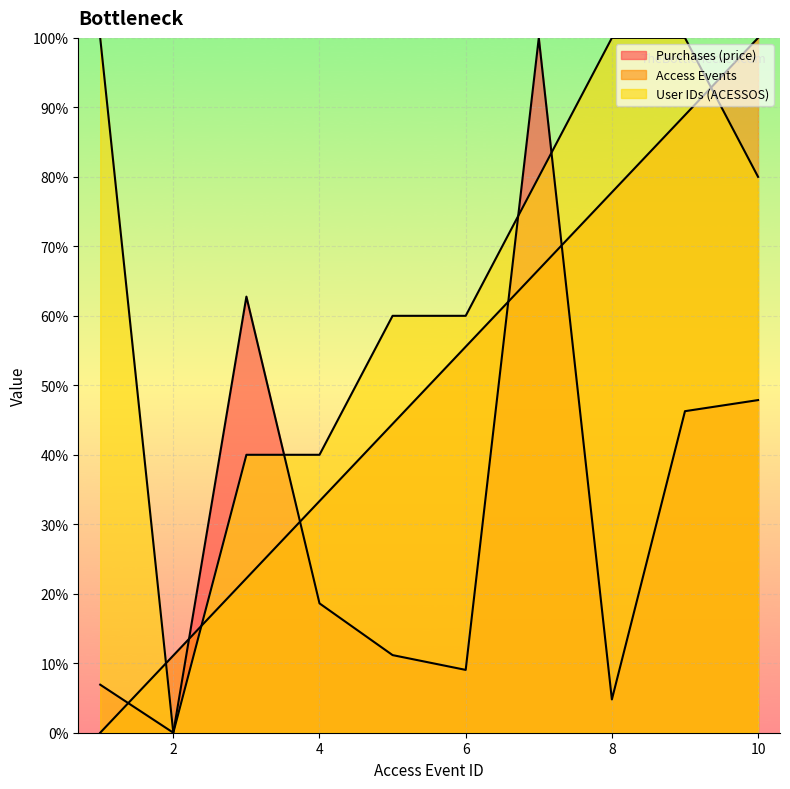

What are all the series names shown in the legend?

Purchases (price), Access Events, User IDs (ACESSOS)